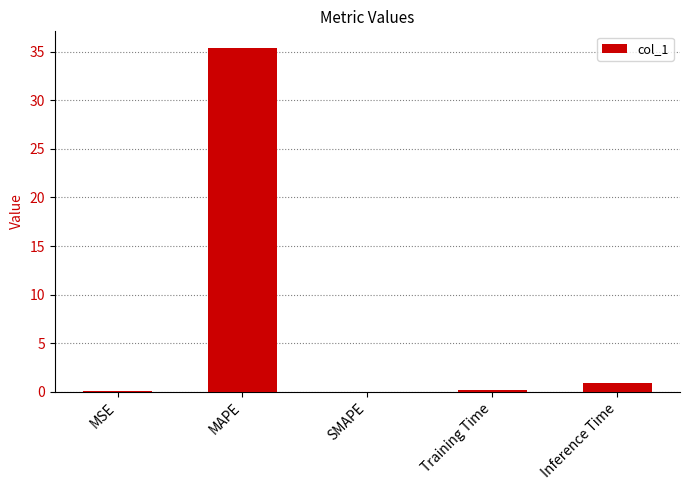

What is the change in value from MSE to SMAPE?

-0.1